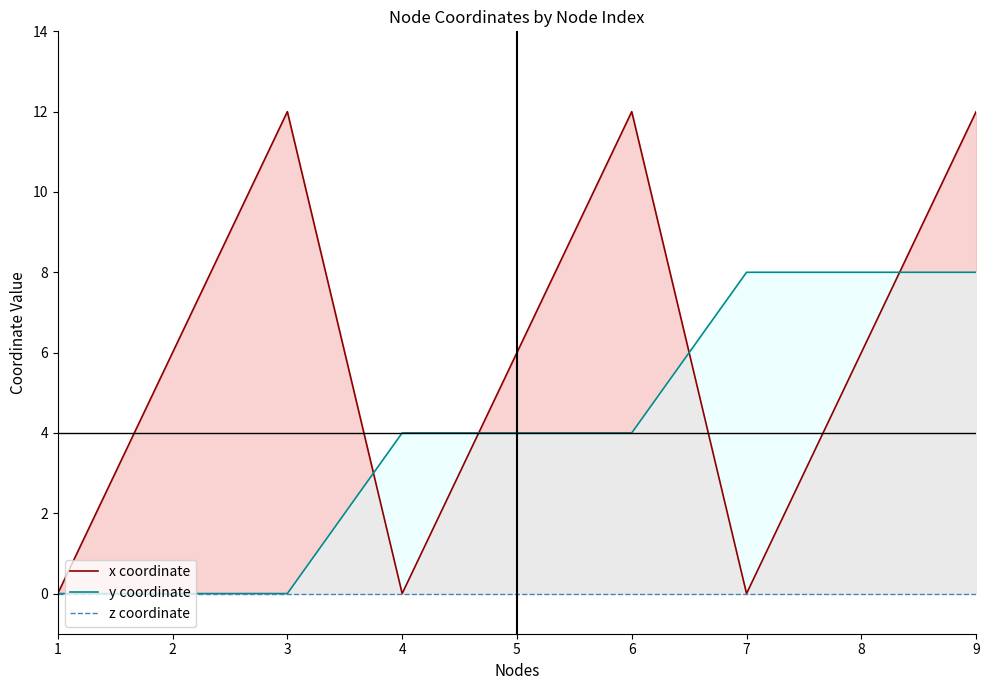

Rank the series at 9 from highest to lowest value.

x coordinate, y coordinate, z coordinate